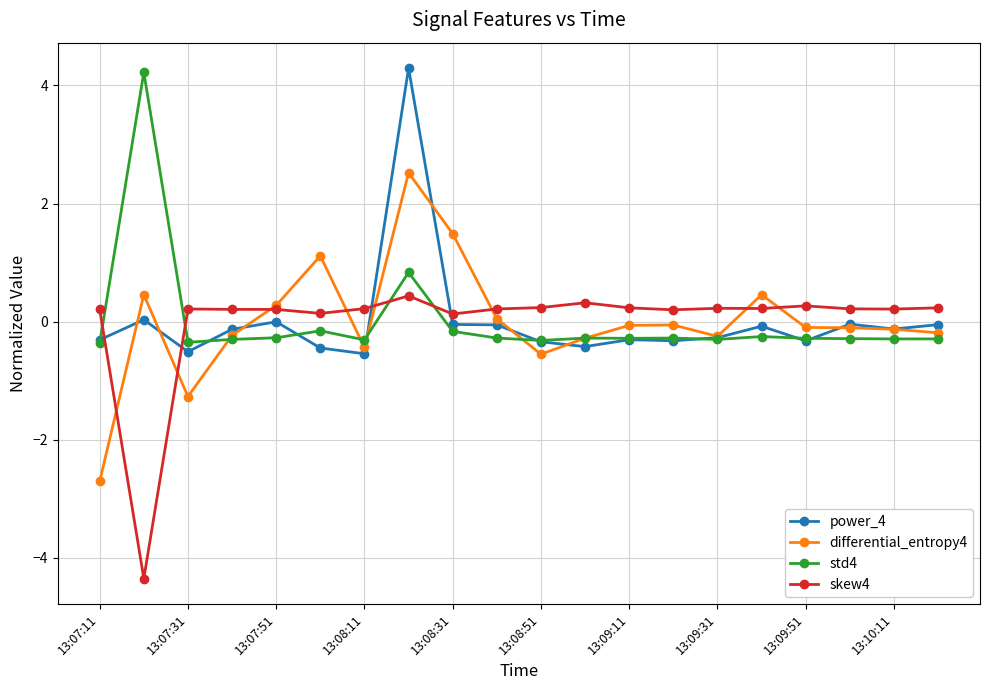

Is this an area chart (filled region under the line)?

No